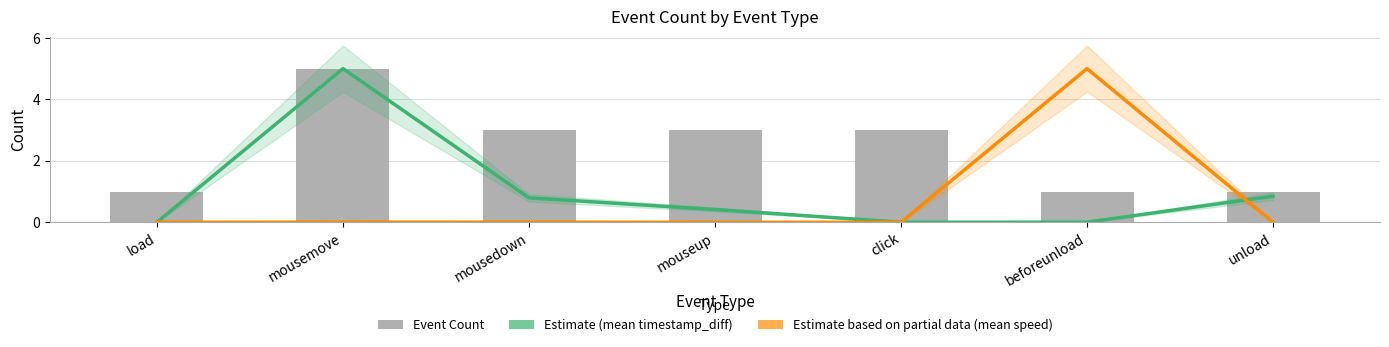

Where is Estimate (mean timestamp_diff) nearest to the value 2?

unload